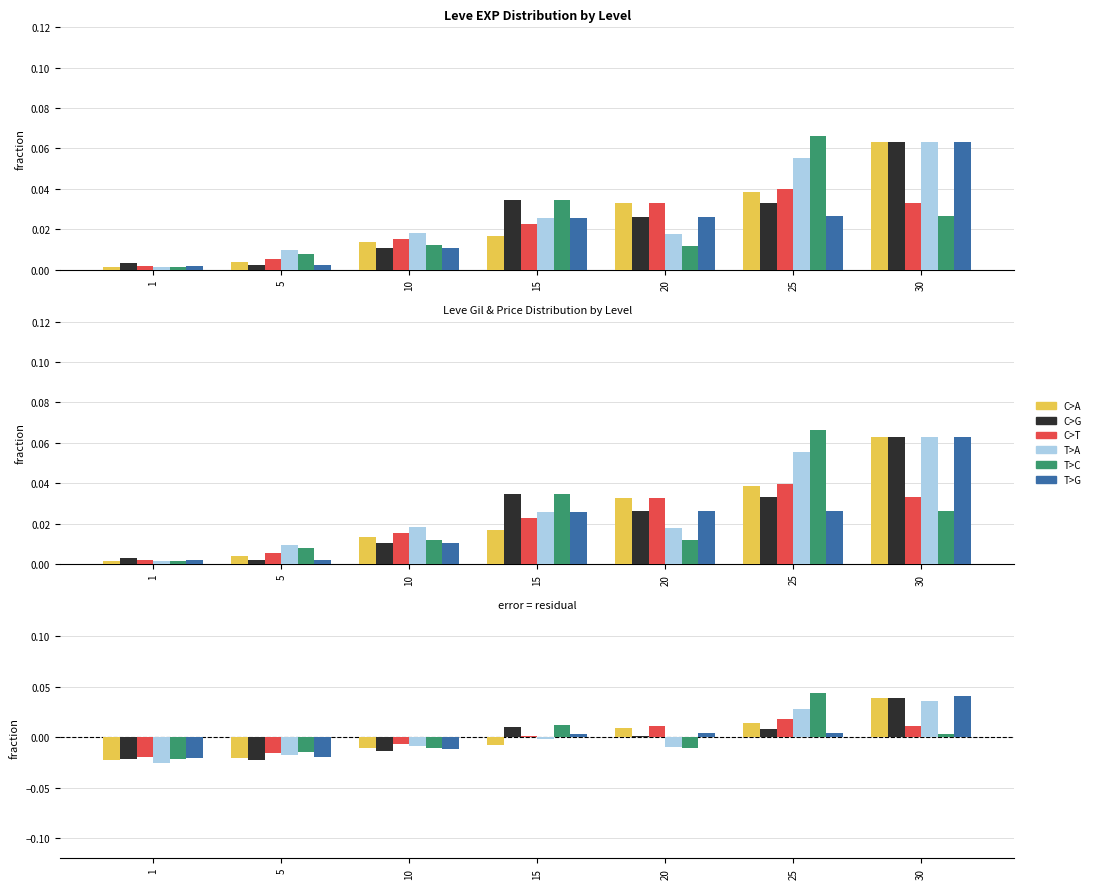

What is the difference between the maximum and minimum values in the T>G series?

0.1